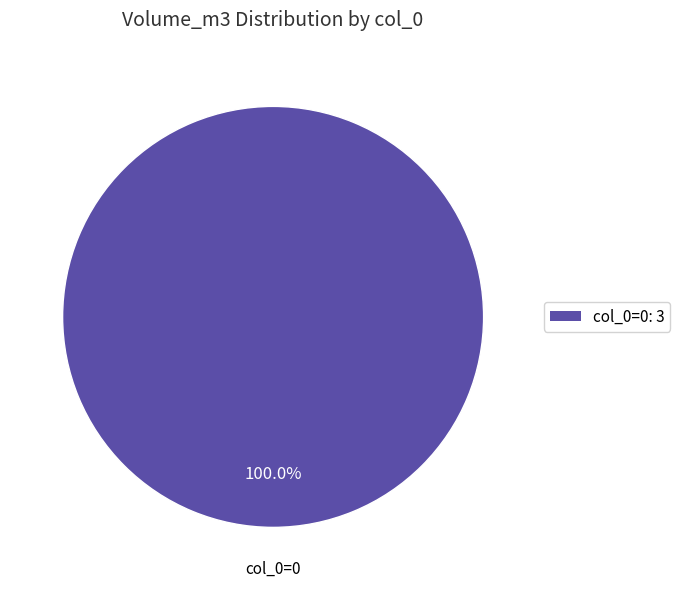

How many segments does this pie chart have?

1